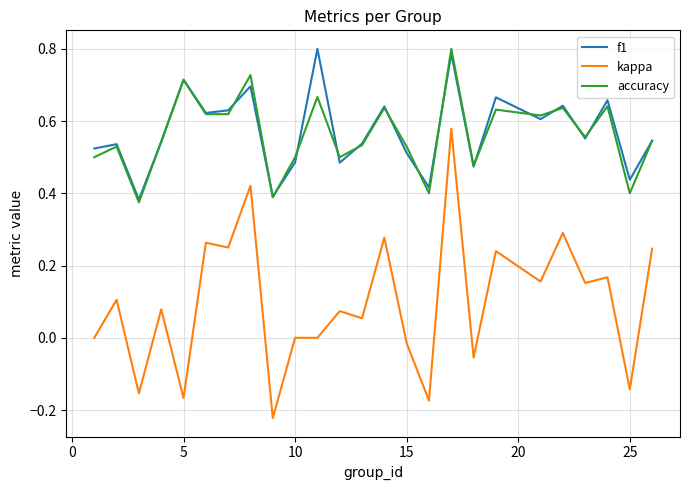

How many lines are shown in the chart?

3